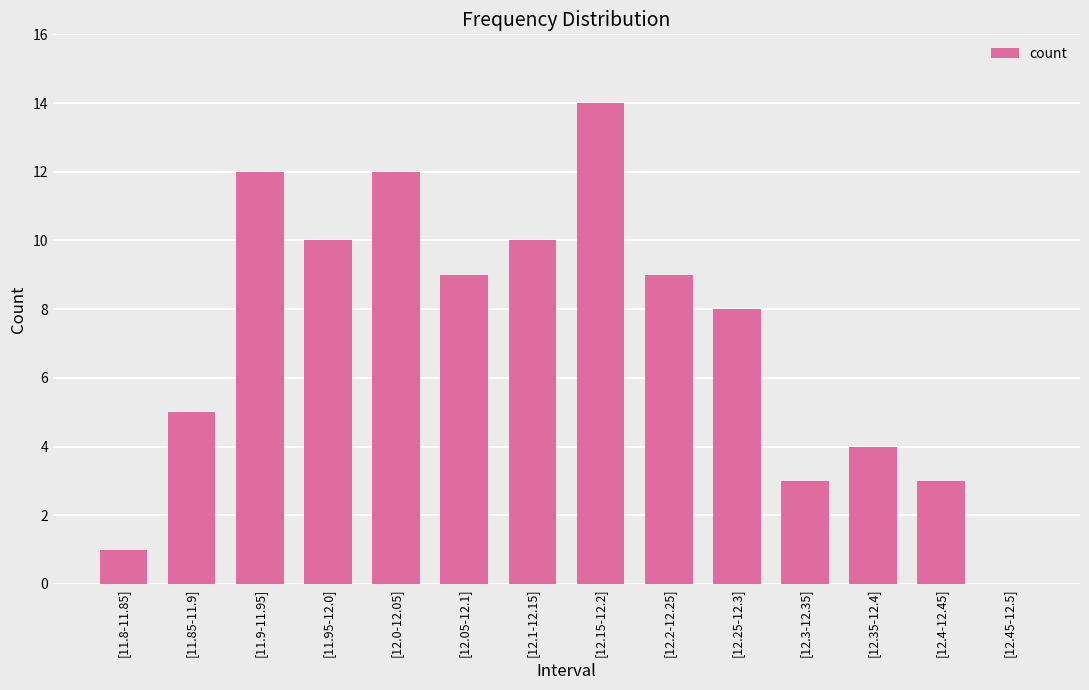

What is the maximum value shown in the chart?

14